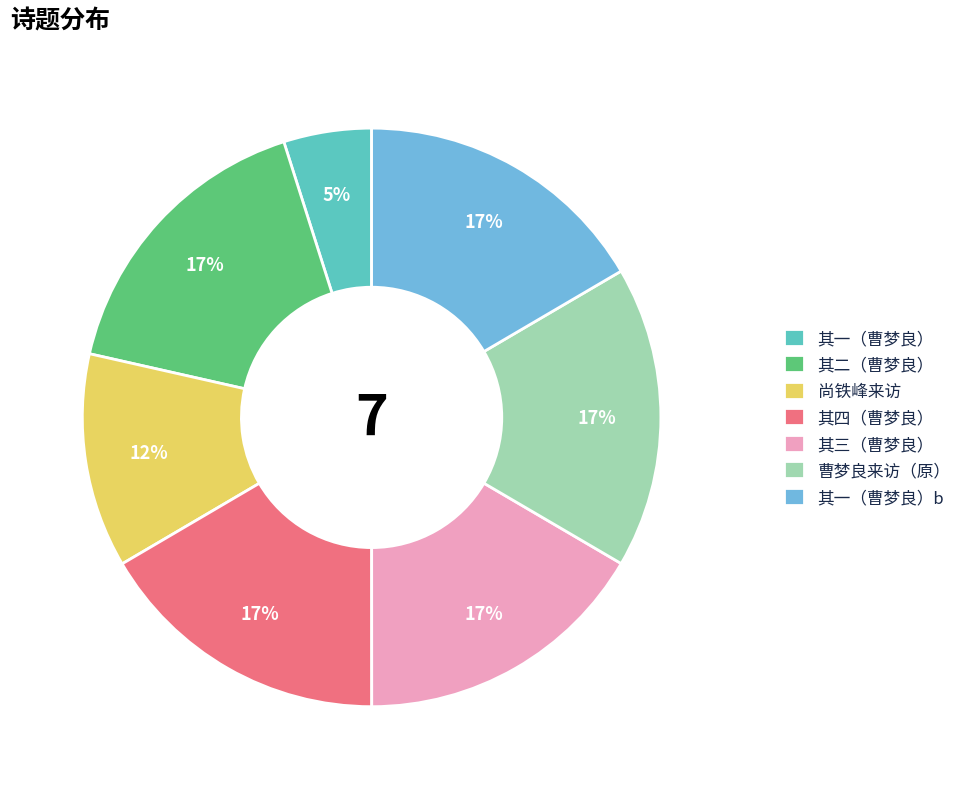

Approximately how many times larger is the value at 尚铁峰来访 compared to 其一（曹梦良）?

2.4